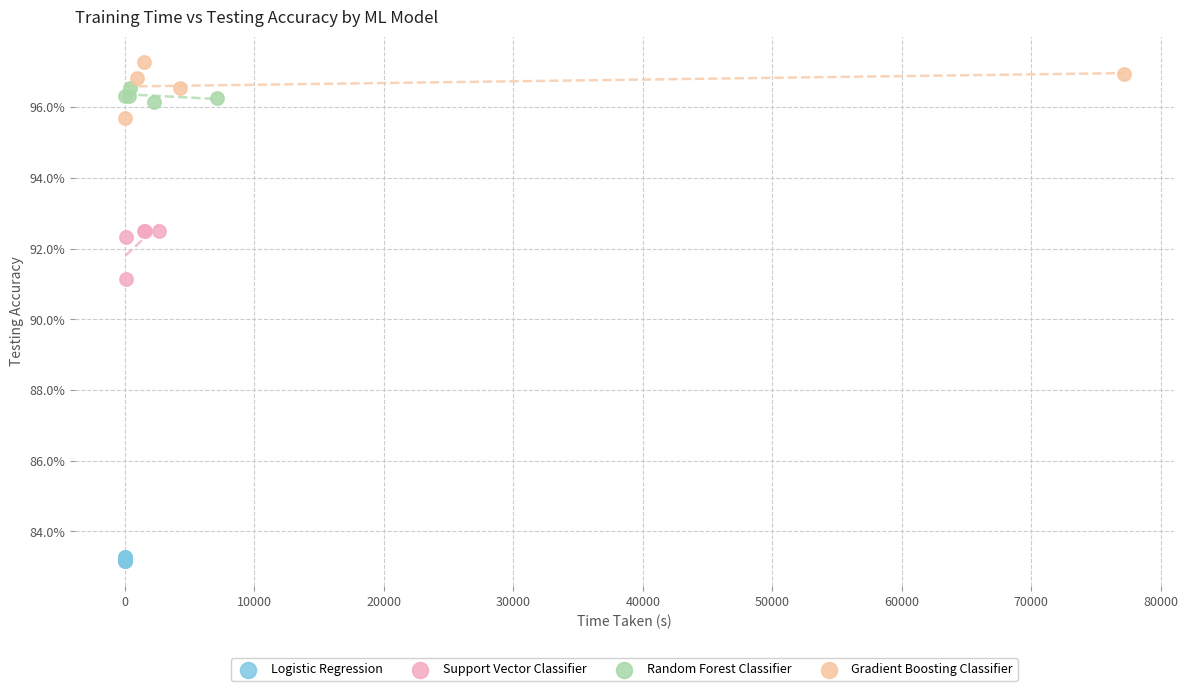

What are all the series names shown in the legend?

Logistic Regression, Support Vector Classifier, Random Forest Classifier, Gradient Boosting Classifier